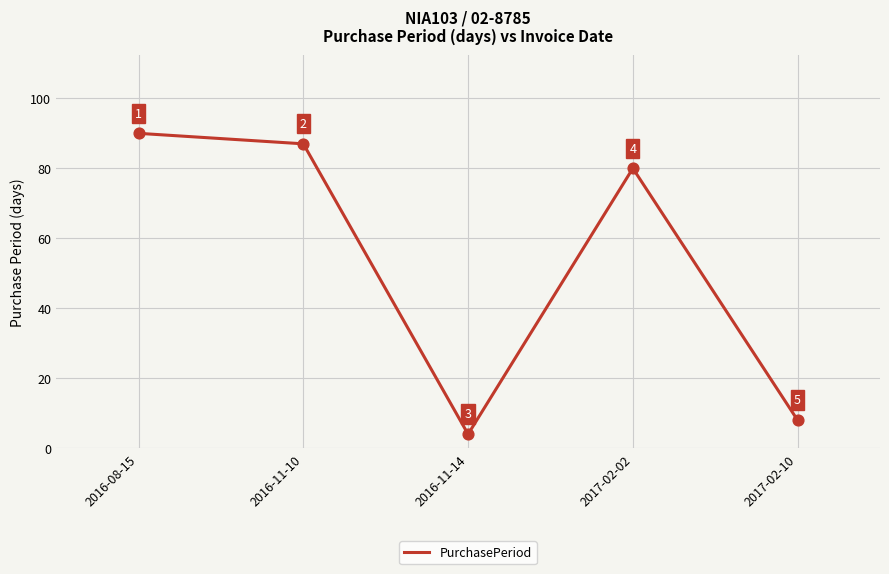

Between 2016-11-10 and 2016-08-15, which is larger?

2016-08-15